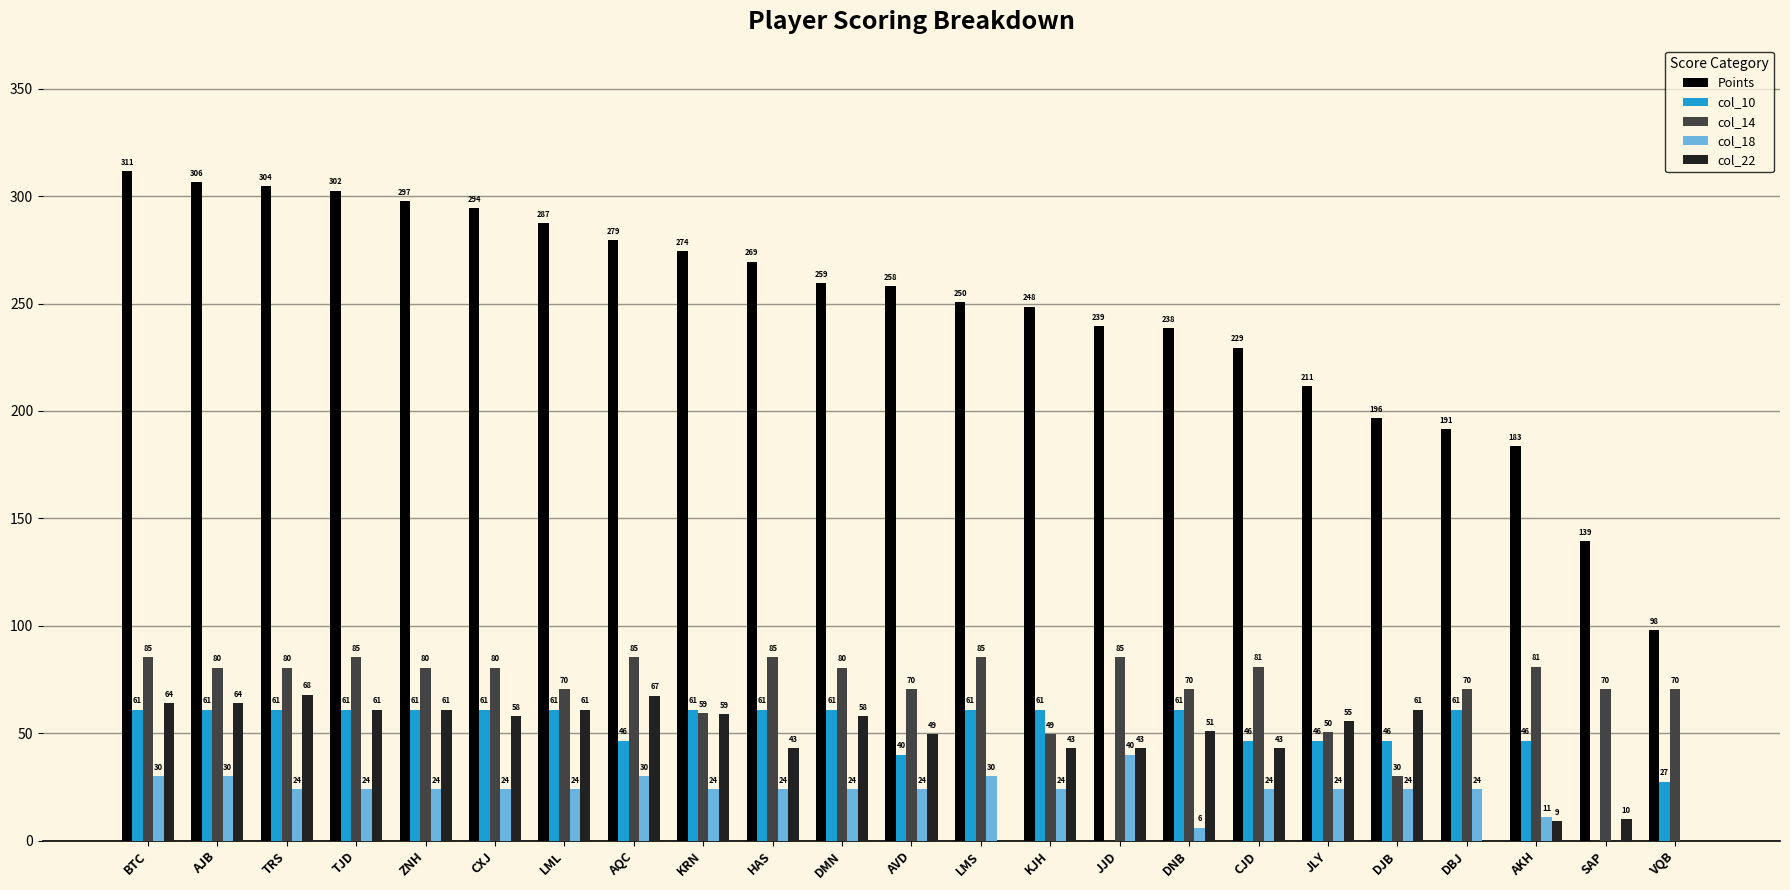

What is the sum of the col_22 values at BTC and TRS?

132.0